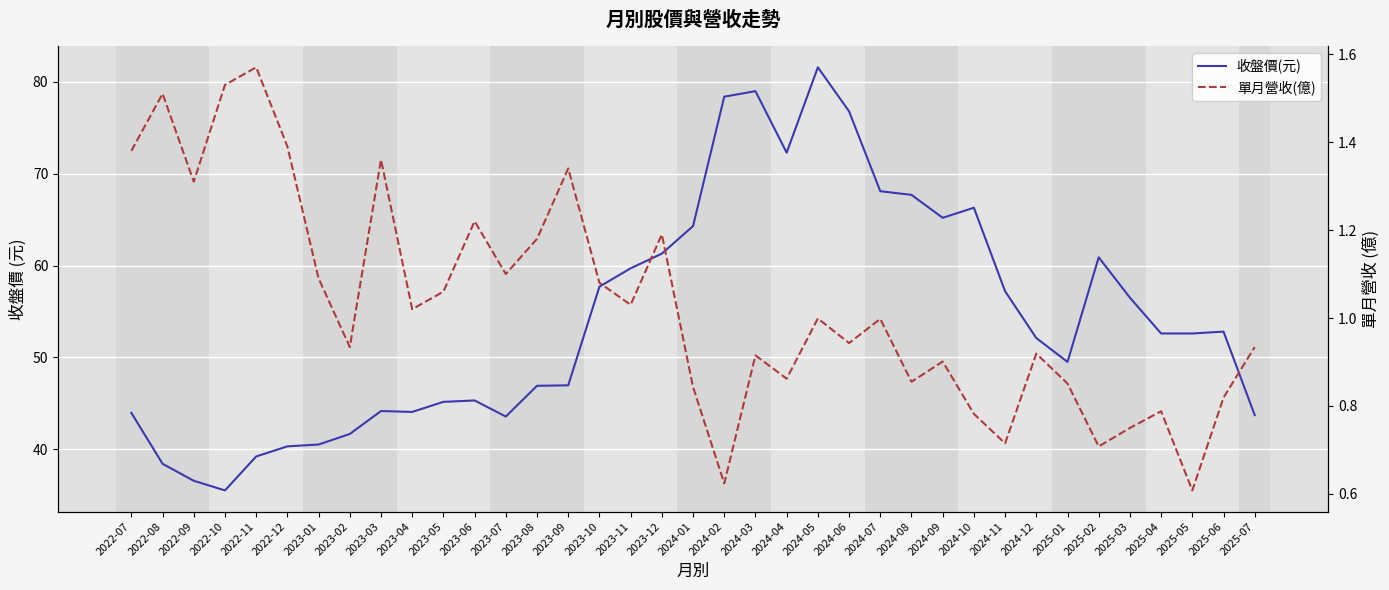

Which series has the largest total across all categories?

收盤價(元)